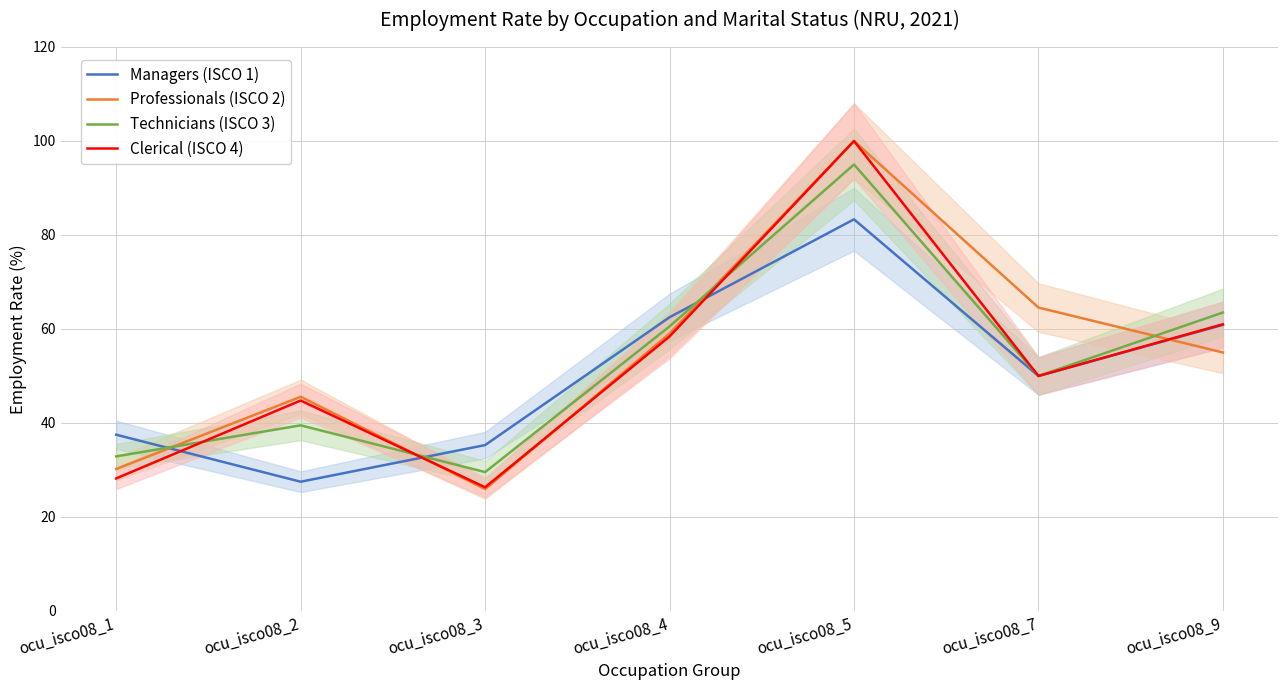

Reading left to right, list all the values displayed in this chart.

Managers (ISCO 1): ocu_isco08_1=37.5	ocu_isco08_2=27.5	ocu_isco08_3=35.3	ocu_isco08_4=62.5	ocu_isco08_5=83.3	ocu_isco08_7=50.0	ocu_isco08_9=60.9
Professionals (ISCO 2): ocu_isco08_1=30.2	ocu_isco08_2=45.6	ocu_isco08_3=25.9	ocu_isco08_4=59.0	ocu_isco08_5=100.0	ocu_isco08_7=64.6	ocu_isco08_9=55.0
Technicians (ISCO 3): ocu_isco08_1=32.9	ocu_isco08_2=39.5	ocu_isco08_3=29.5	ocu_isco08_4=60.5	ocu_isco08_5=95.0	ocu_isco08_7=50.0	ocu_isco08_9=63.5
Clerical (ISCO 4): ocu_isco08_1=28.2	ocu_isco08_2=44.8	ocu_isco08_3=26.3	ocu_isco08_4=58.4	ocu_isco08_5=100.0	ocu_isco08_7=50.0	ocu_isco08_9=61.0